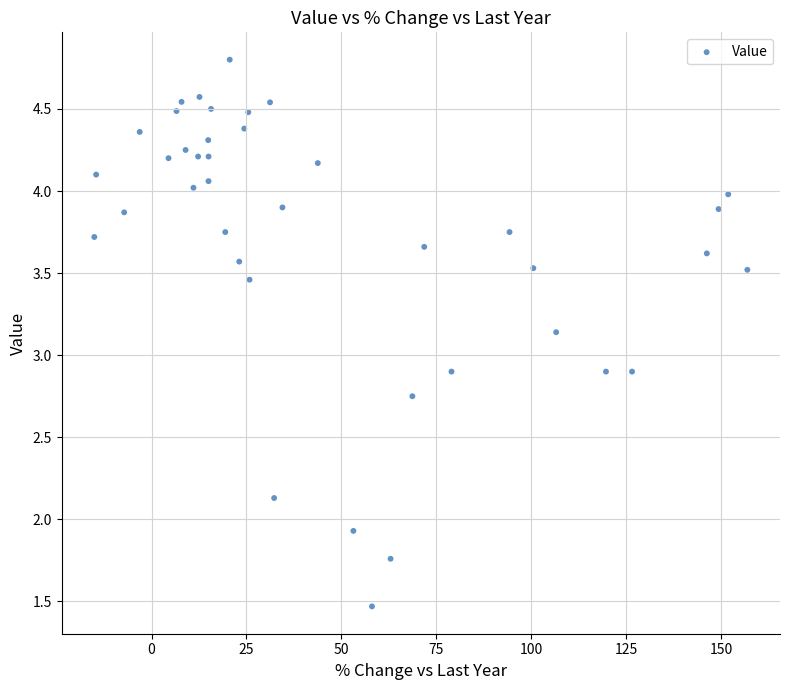

What is the range of X values (max minus min)?

172.0